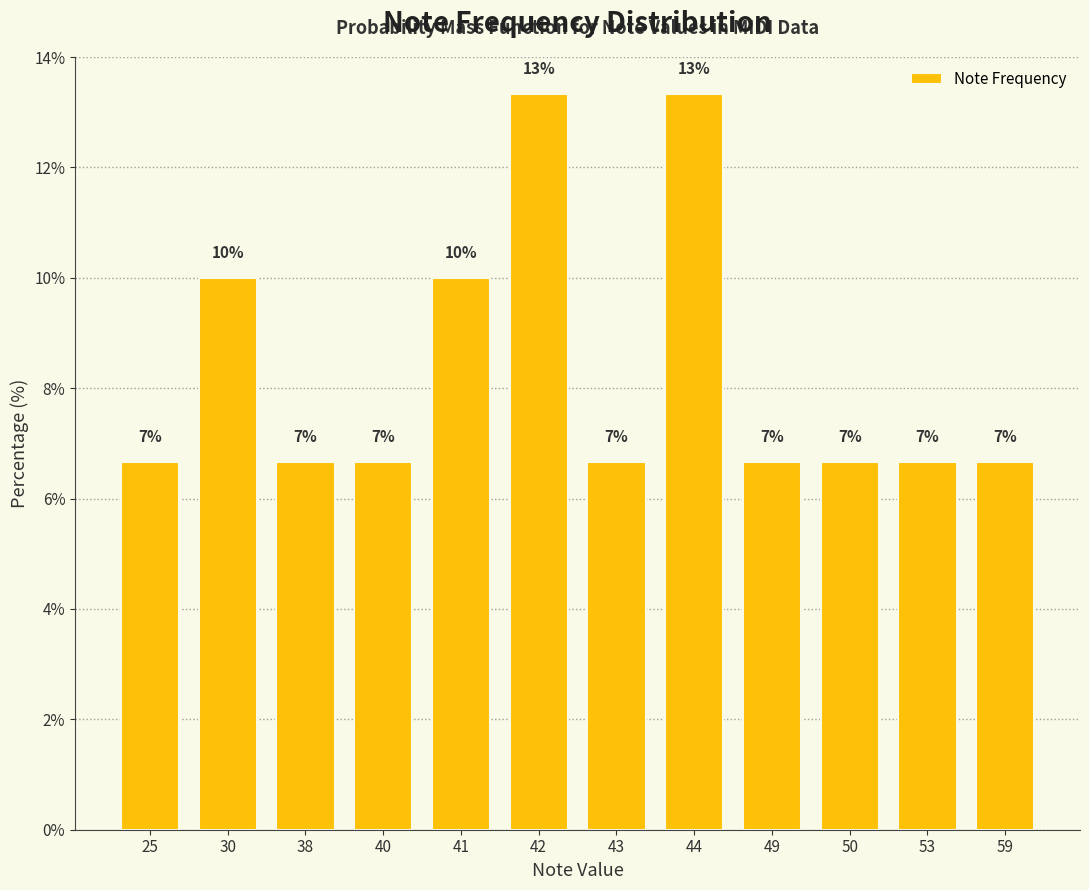

Reading left to right, list all the values displayed in this chart.

25=6.7	30=10.0	38=6.7	40=6.7	41=10.0	42=13.3	43=6.7	44=13.3	49=6.7	50=6.7	53=6.7	59=6.7